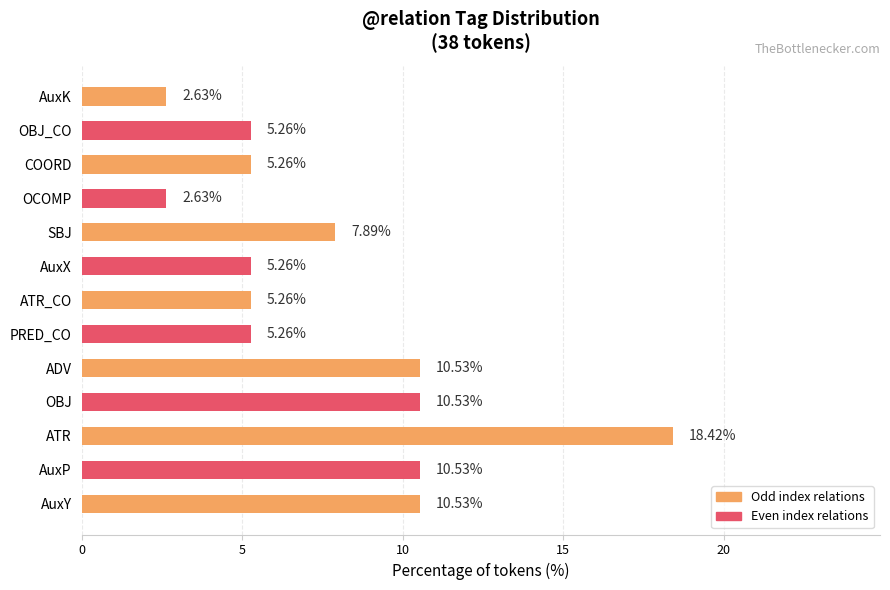

How many data points does each series have?

13